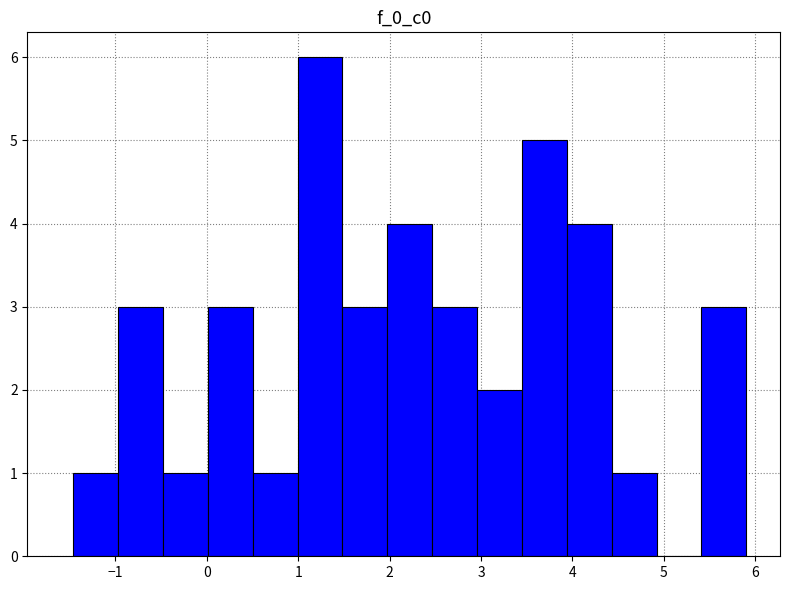

Over which range of the x-axis is the bar tallest?

1.0 to 1.5